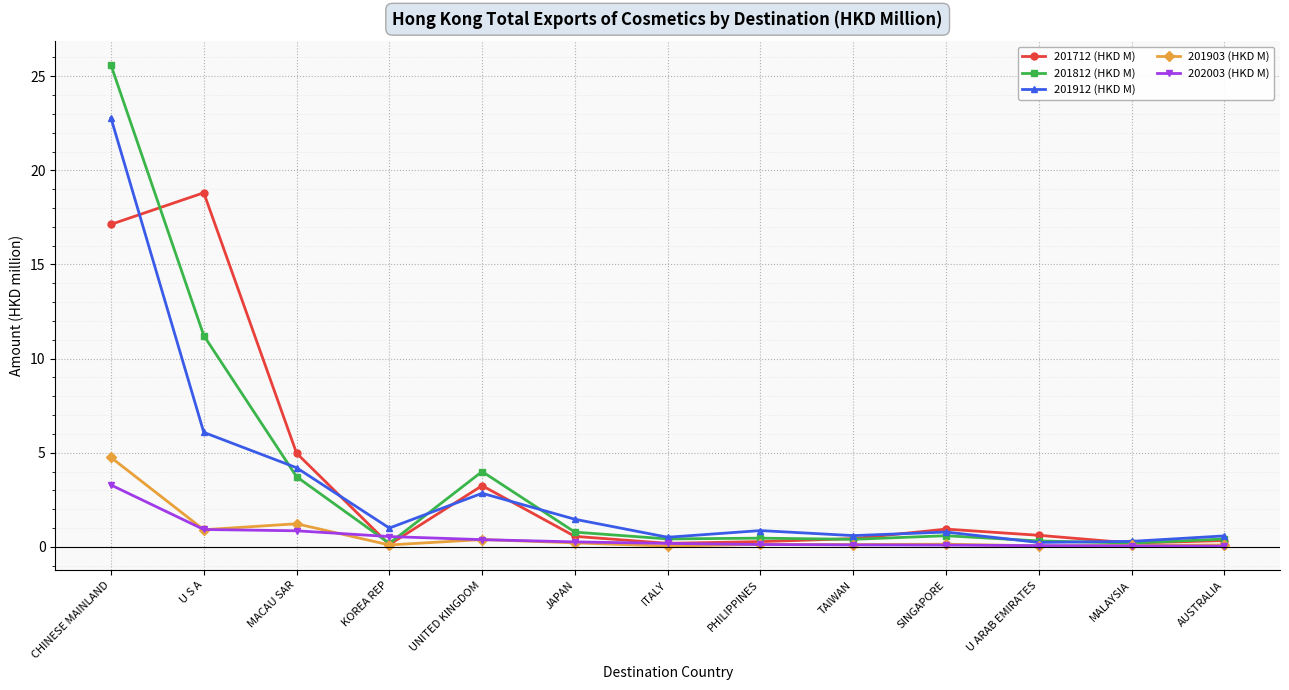

How many lines are shown in the chart?

5